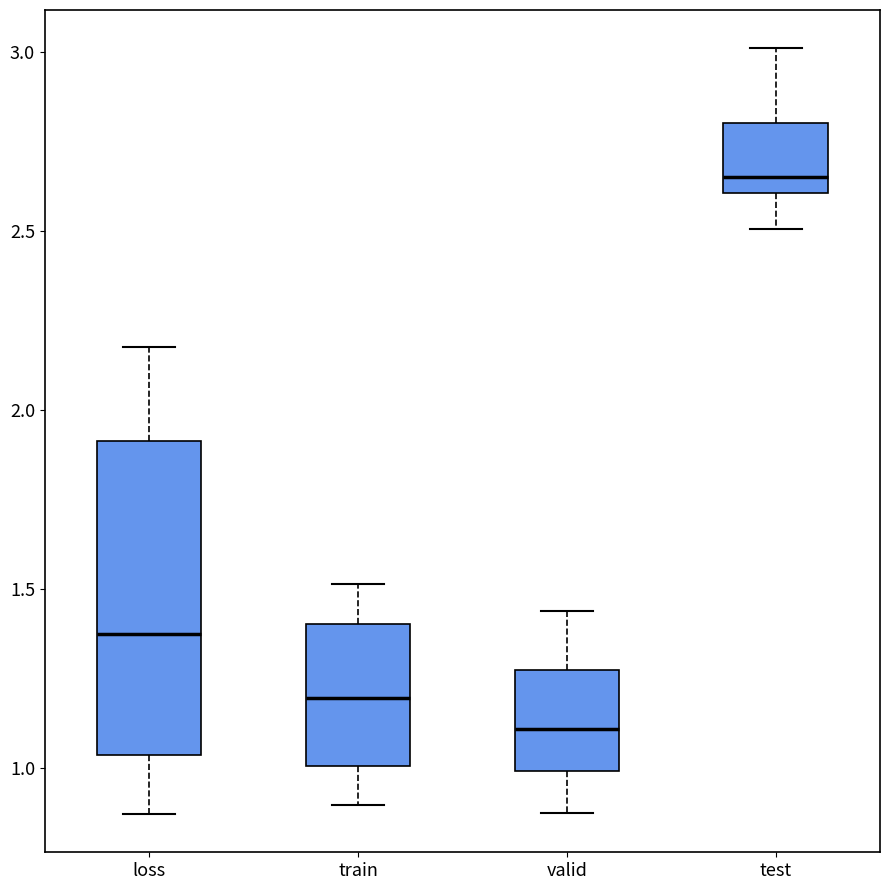

Which box has the lowest median line?

valid